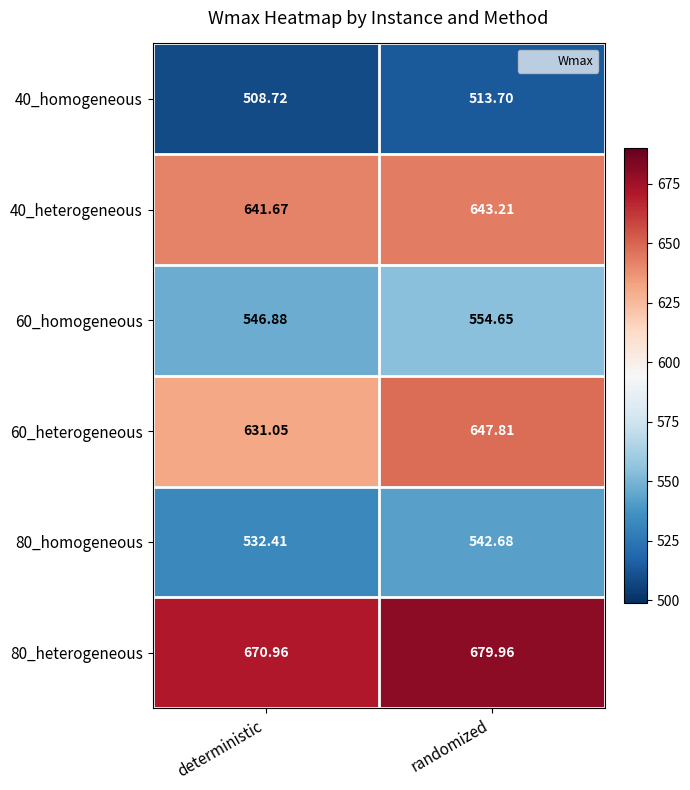

Rank the categories by 60_homogeneous value from highest to lowest.

randomized, deterministic